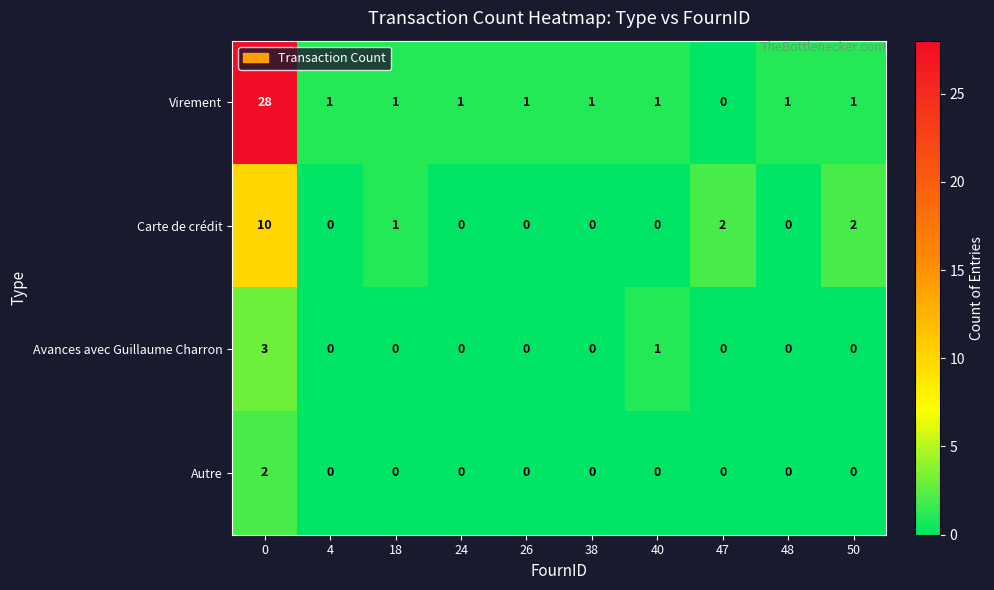

At how many categories does at least one series exceed 18?

1